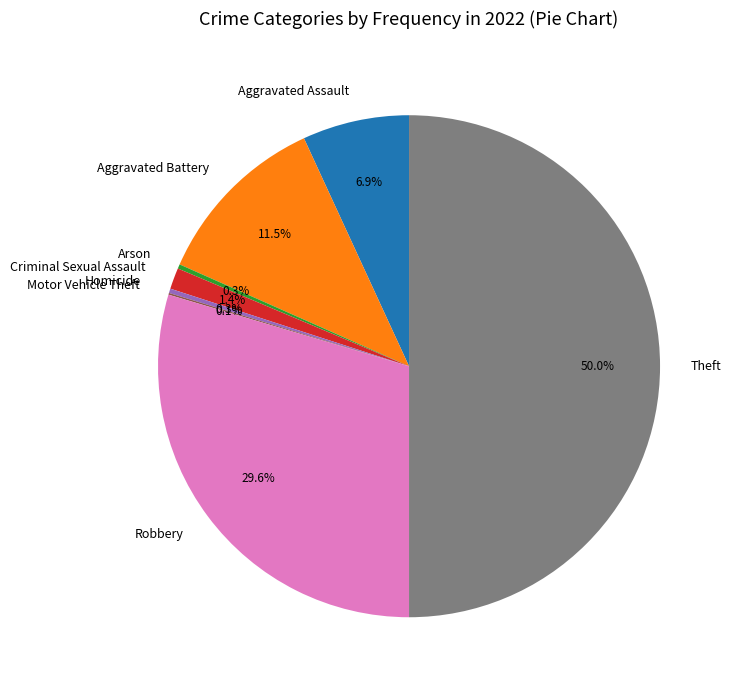

Is it true that Robbery is 30% of the pie?

True